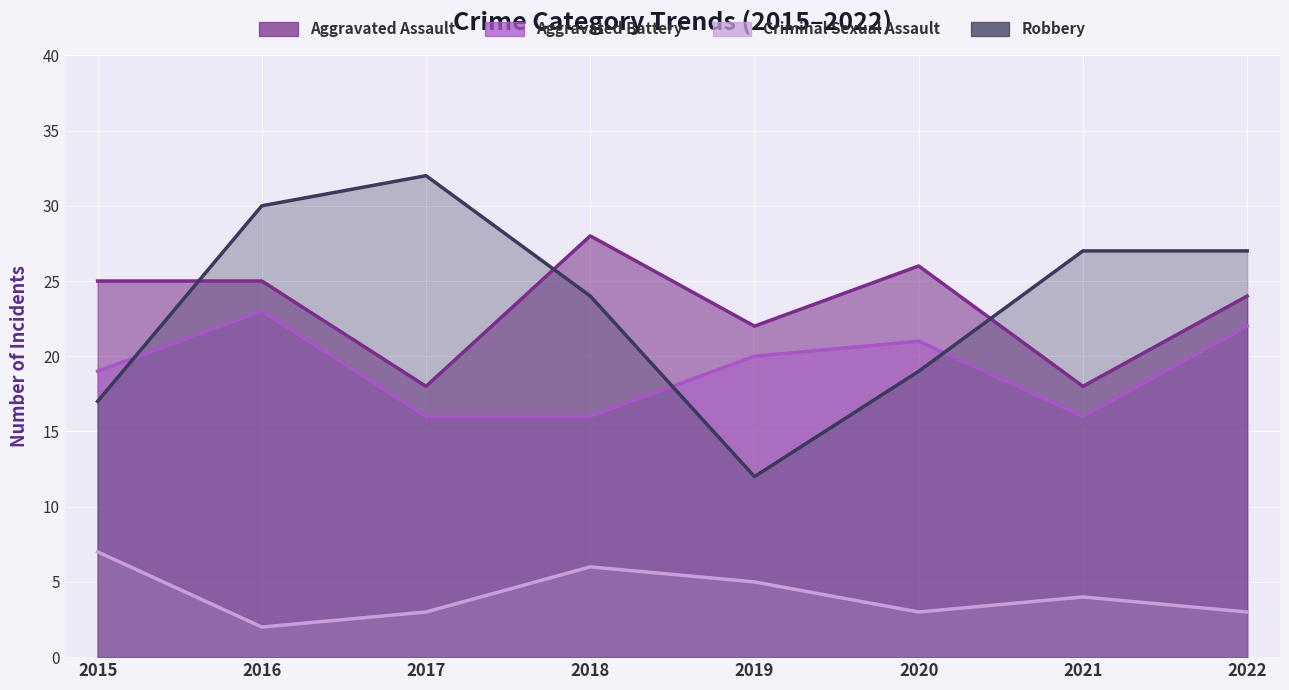

What is the lowest value of the Aggravated Battery series?

16